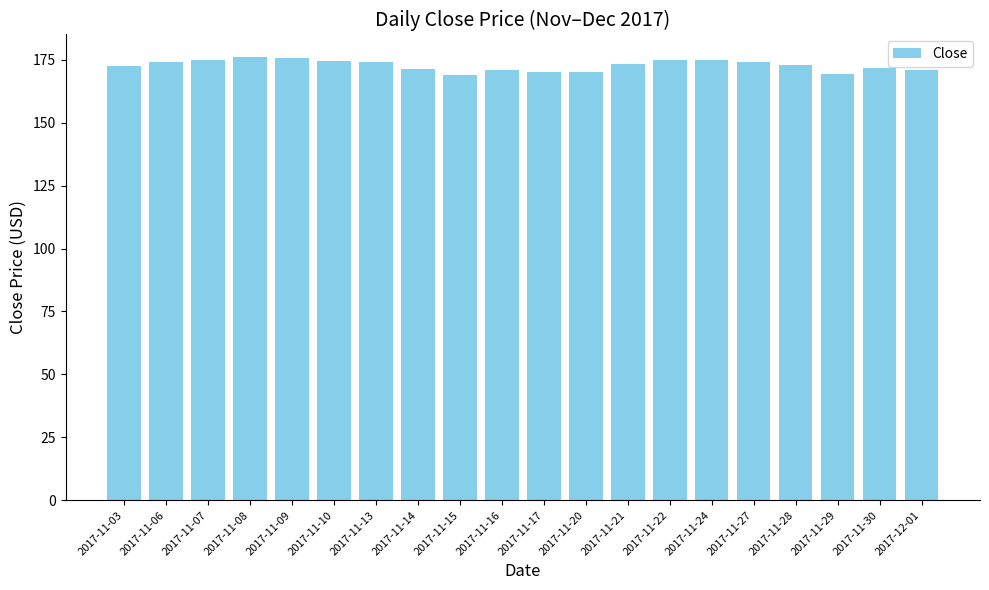

What is the value of the 15th bar from the left?

175.0